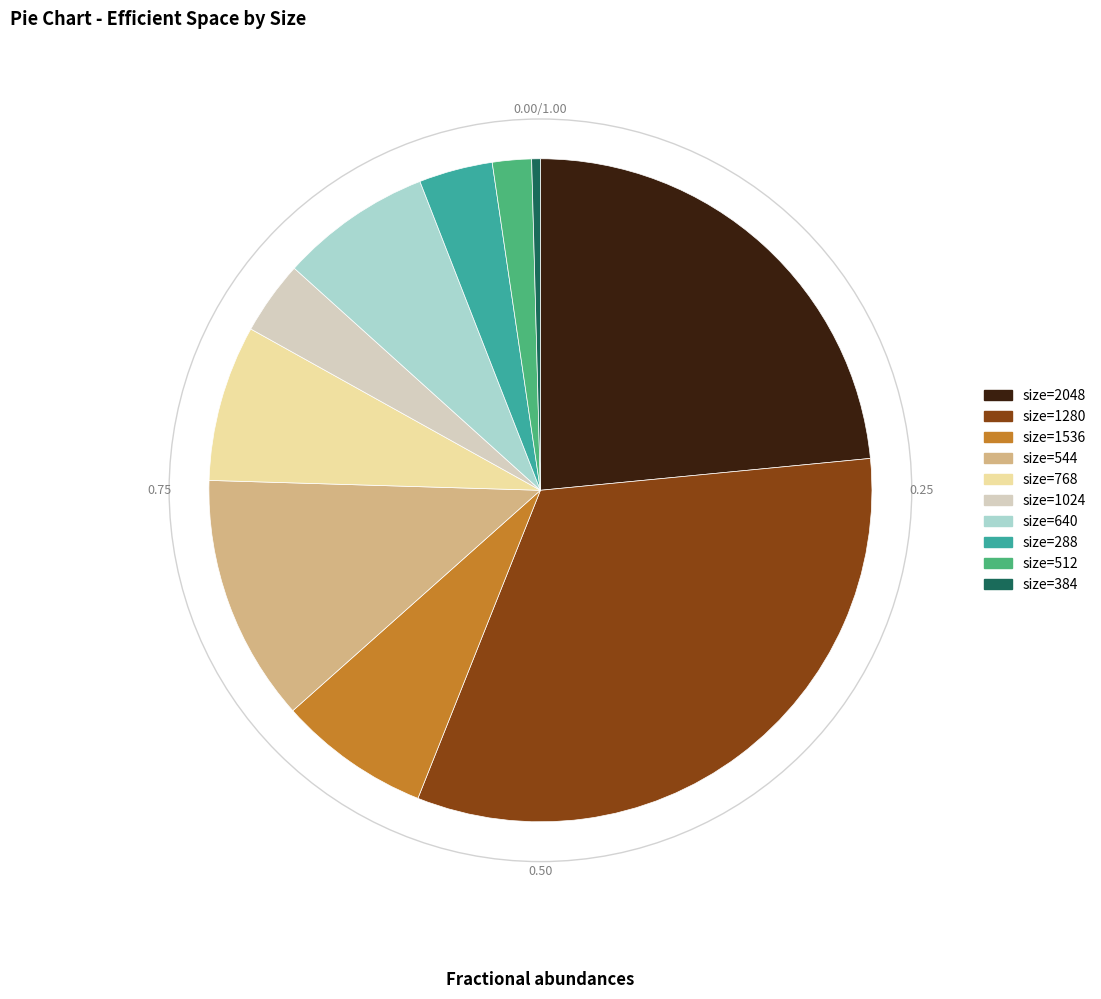

Is the sum of size=544 and size=512 greater than half?

No